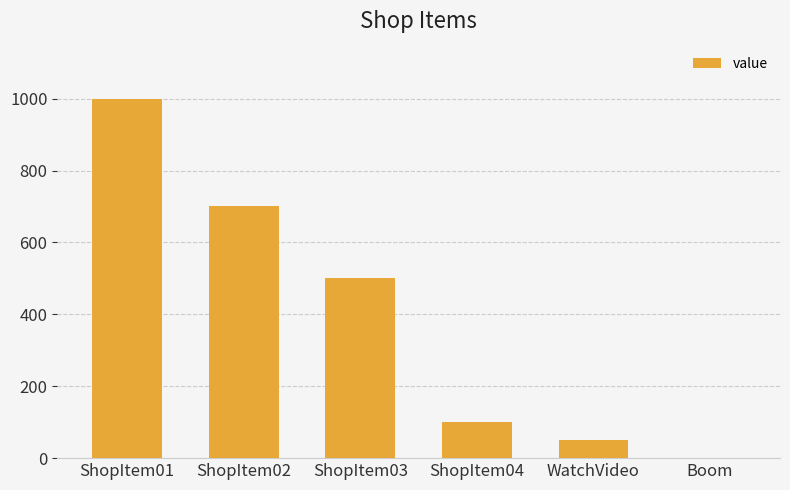

How many categories are shown in the chart?

6